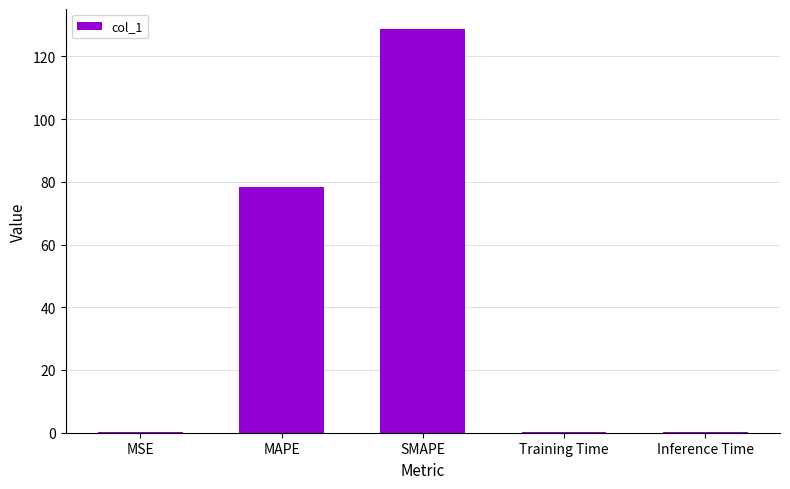

What is the maximum value shown in the chart?

128.7